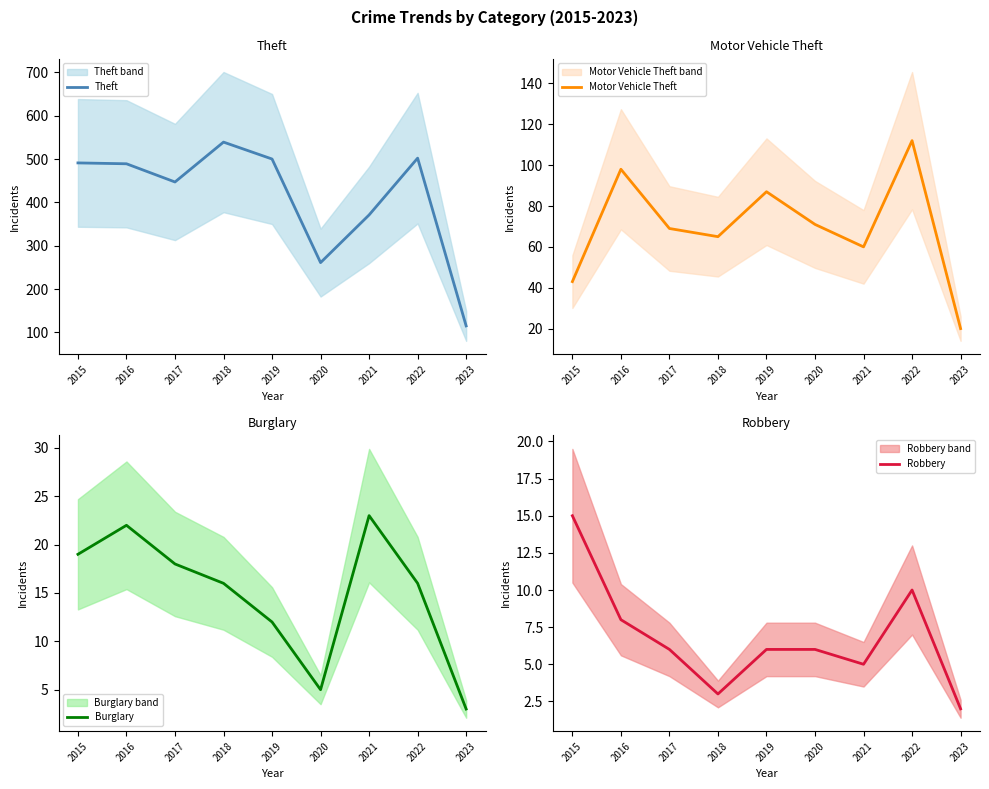

Which series has the largest range (max minus min)?

Theft